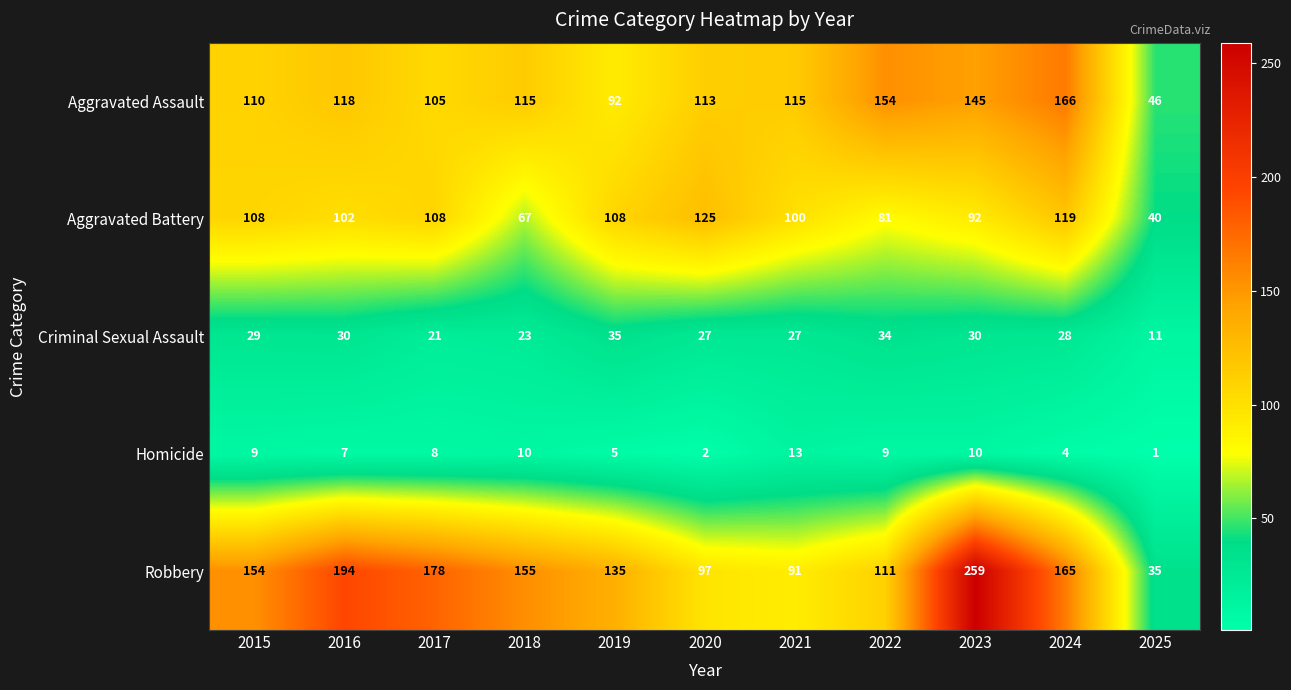

True or false: Criminal Sexual Assault has a value of 35 at 2019.

True